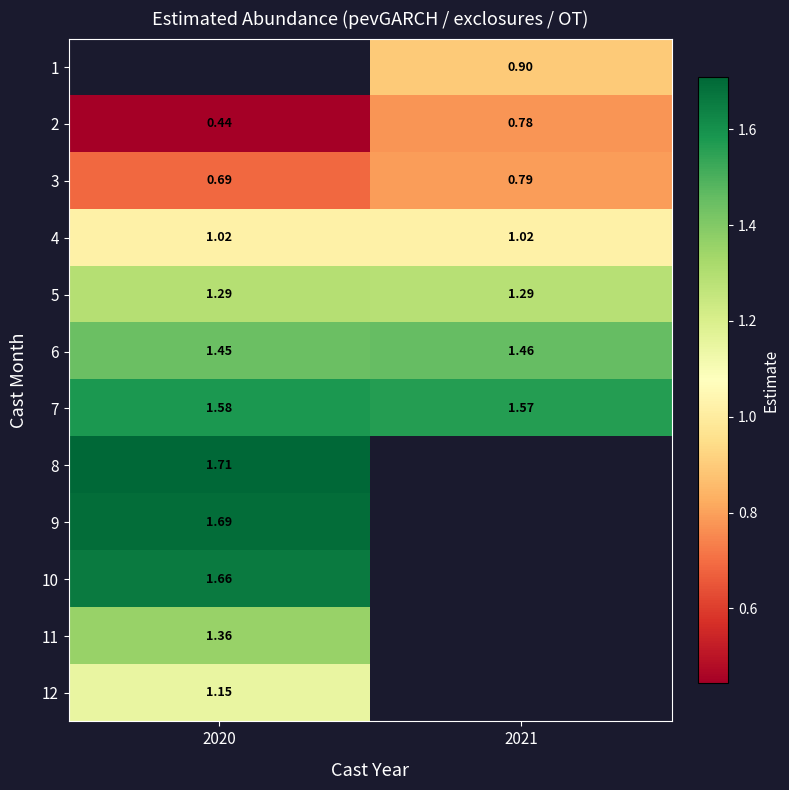

What value does the 12 series have at 2020?

1.1